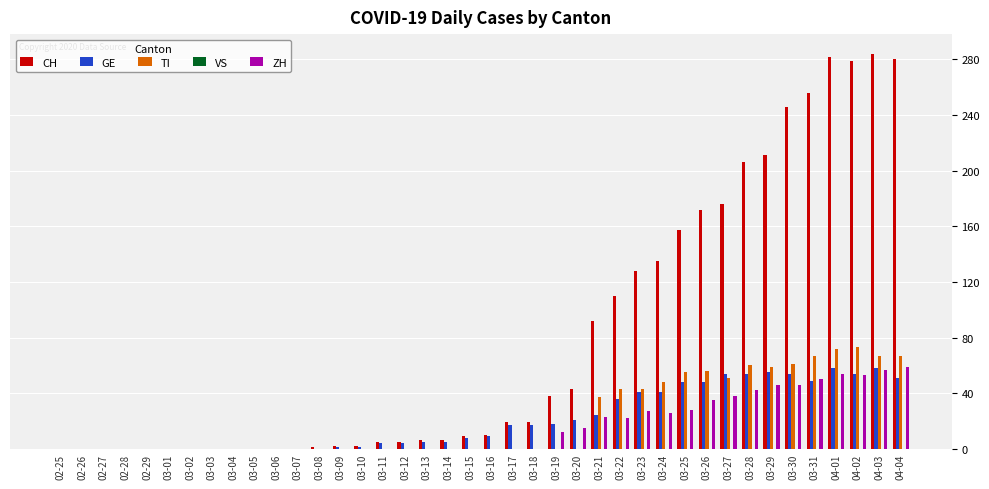

Between 03-09 and 04-01, which series saw the biggest shift?

CH